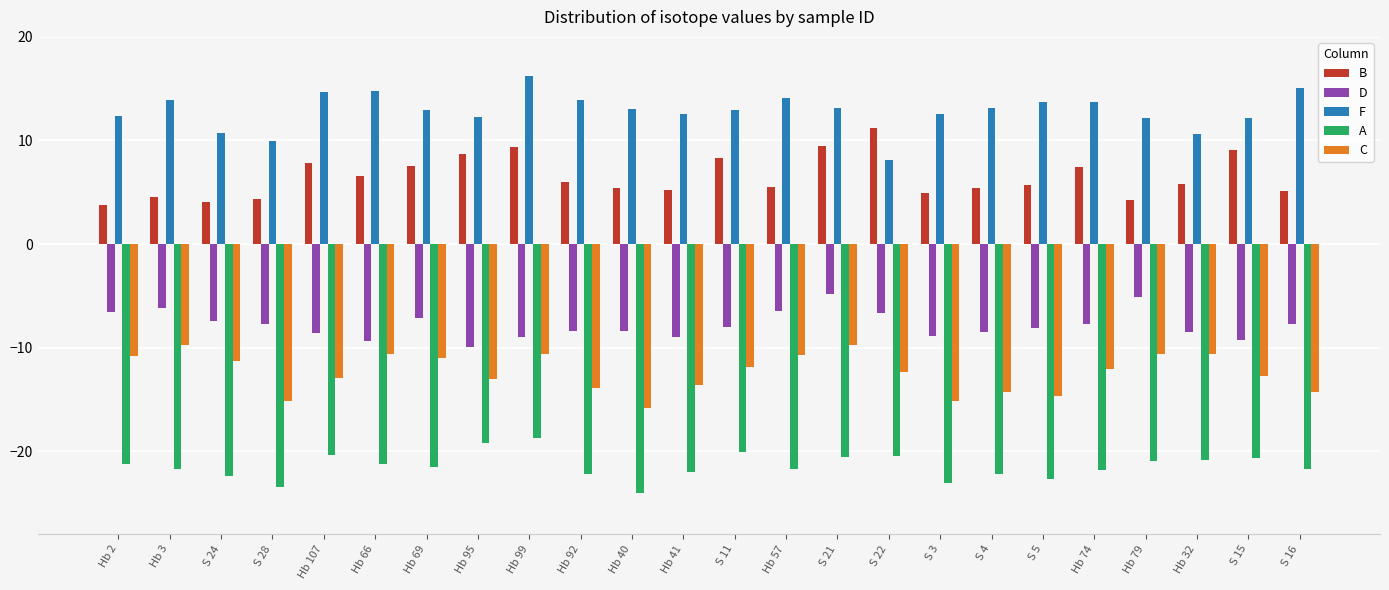

At which category does the chart reach its minimum across all series?

Hb 40